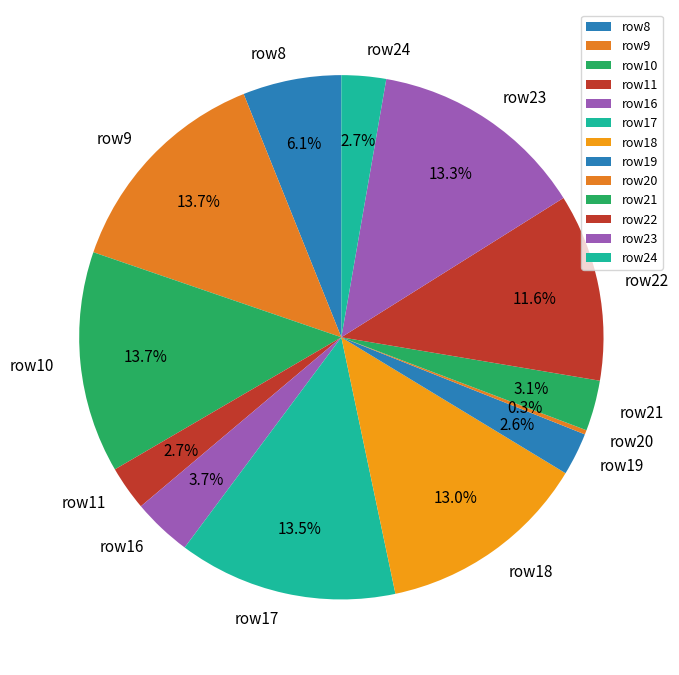

What portion of the pie excludes row17?

86.5%